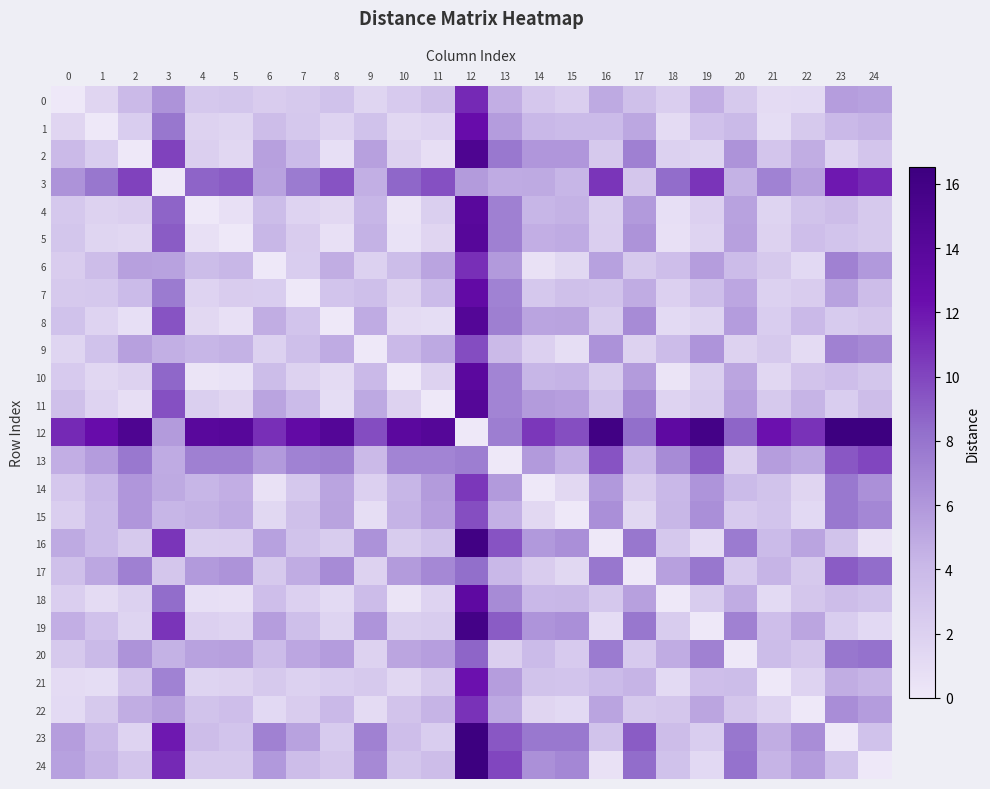

Which series has the widest spread of values?

12